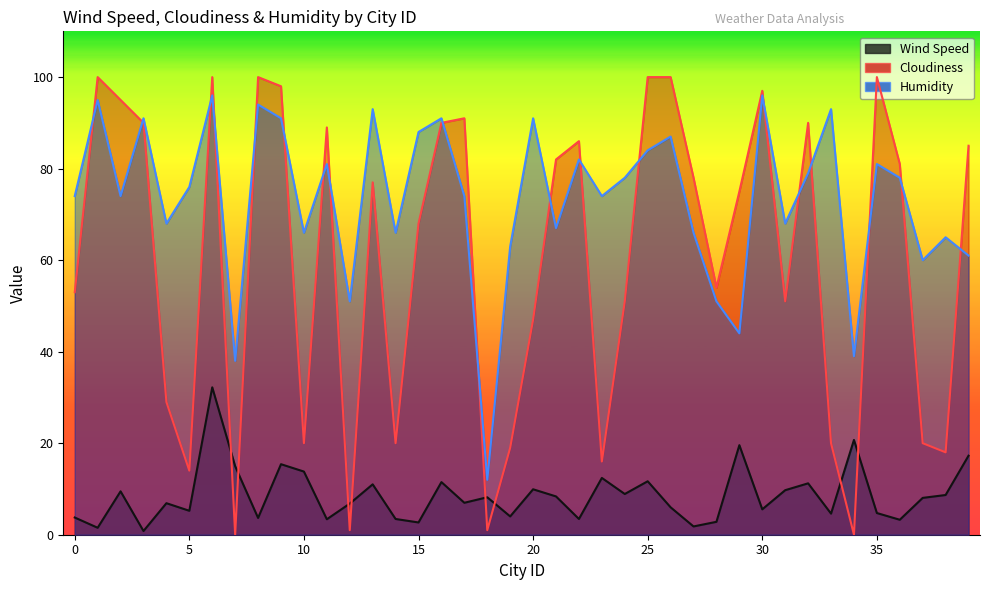

True or false: Humidity has a value of 118.7 at 2.

False